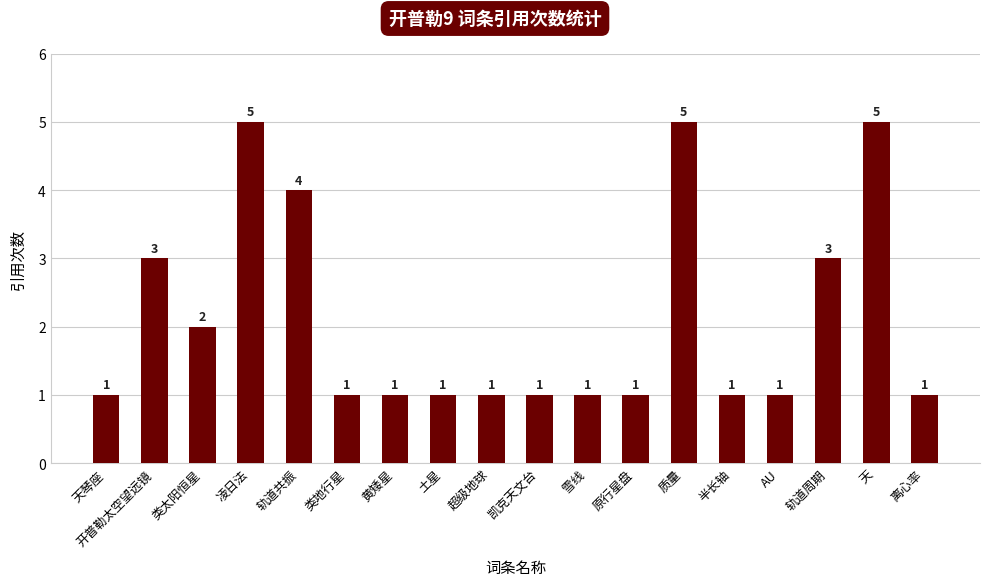

The chart shows a value of 0 at 雪线. True or false?

False